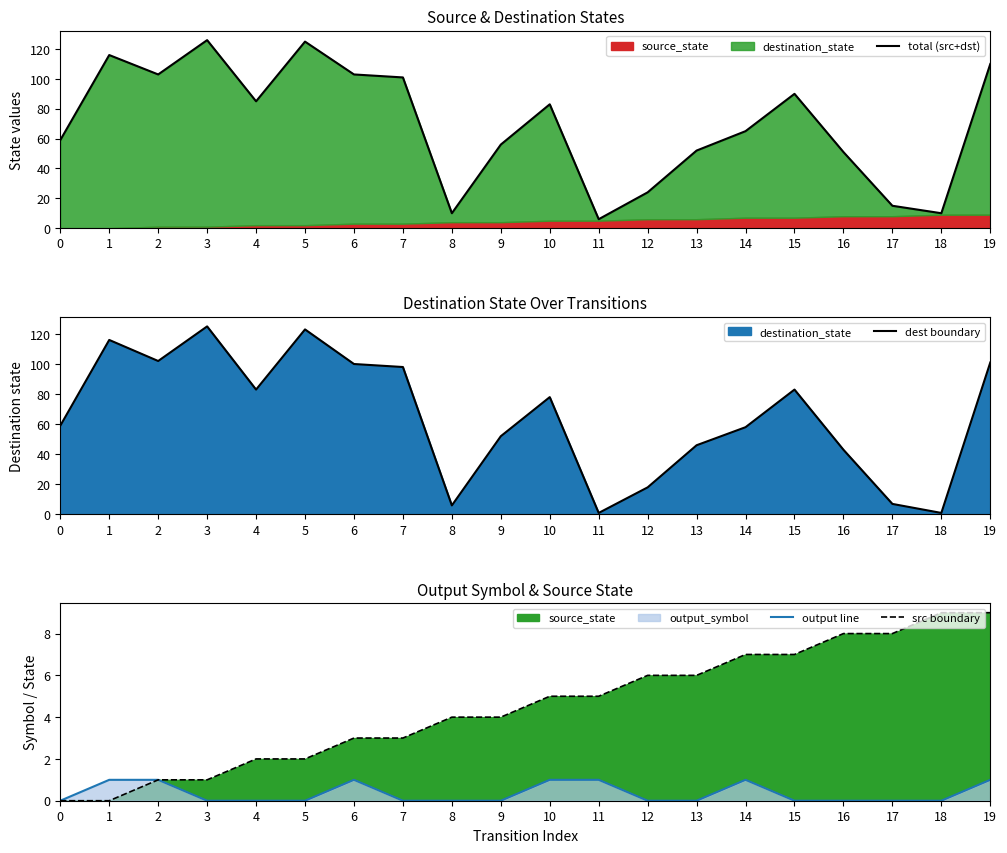

Is the value of output line at 12 greater than the value of total (src+dst) at 11?

No